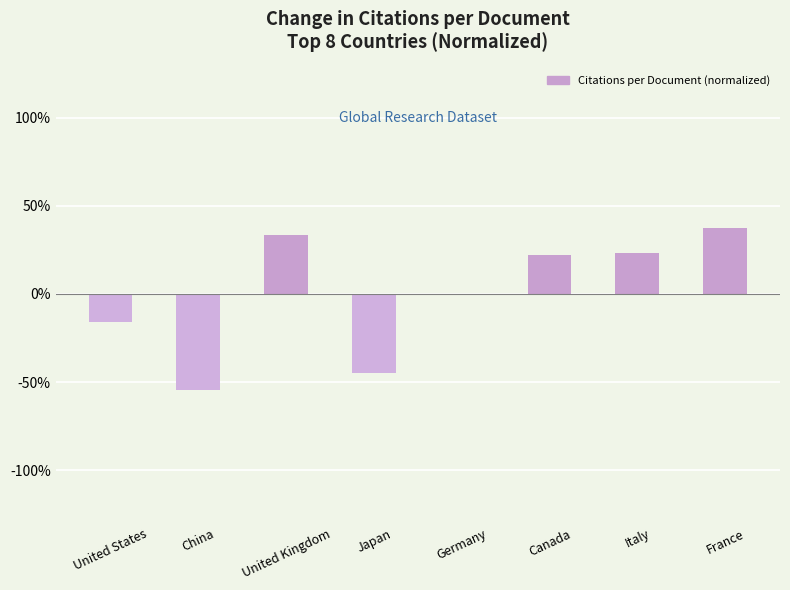

List the labels in order of value, largest first.

France, United Kingdom, Italy, Canada, Germany, United States, Japan, China